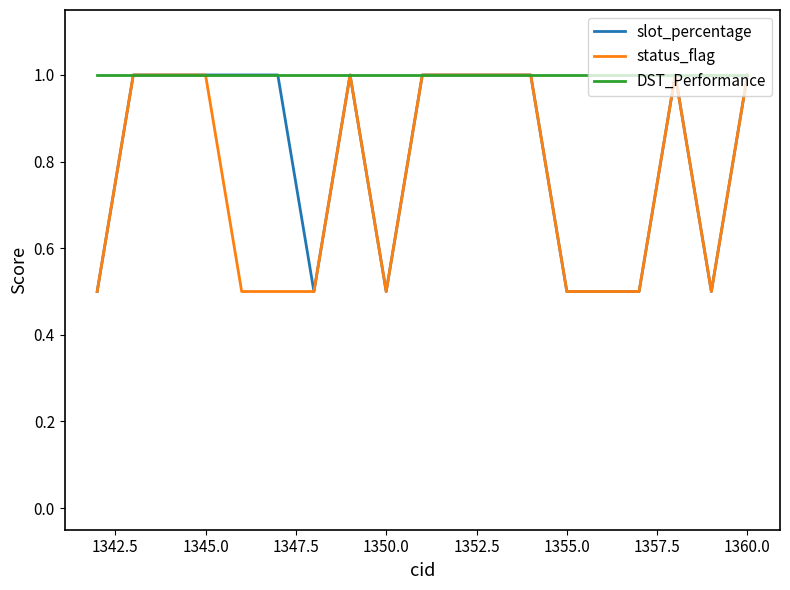

Rank the series by their average value, from highest to lowest.

DST_Performance, slot_percentage, status_flag